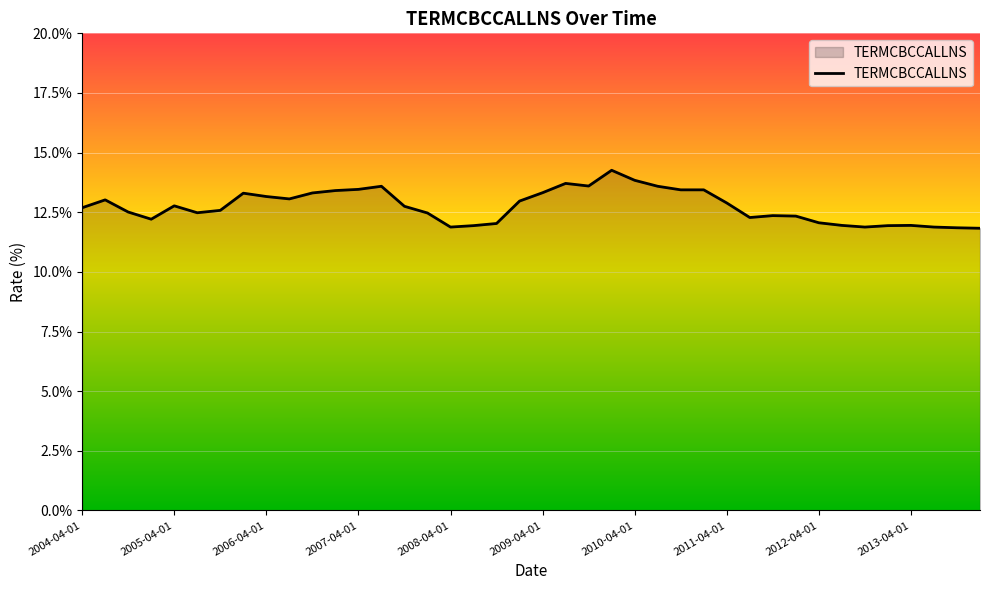

What is the difference between the maximum and minimum values?

2.4